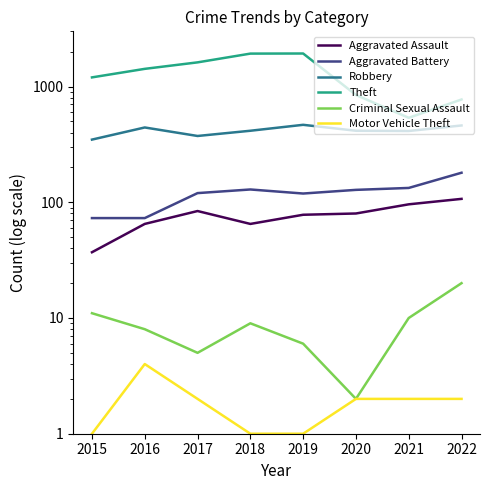

Does the chart display data point markers on the line(s)?

No